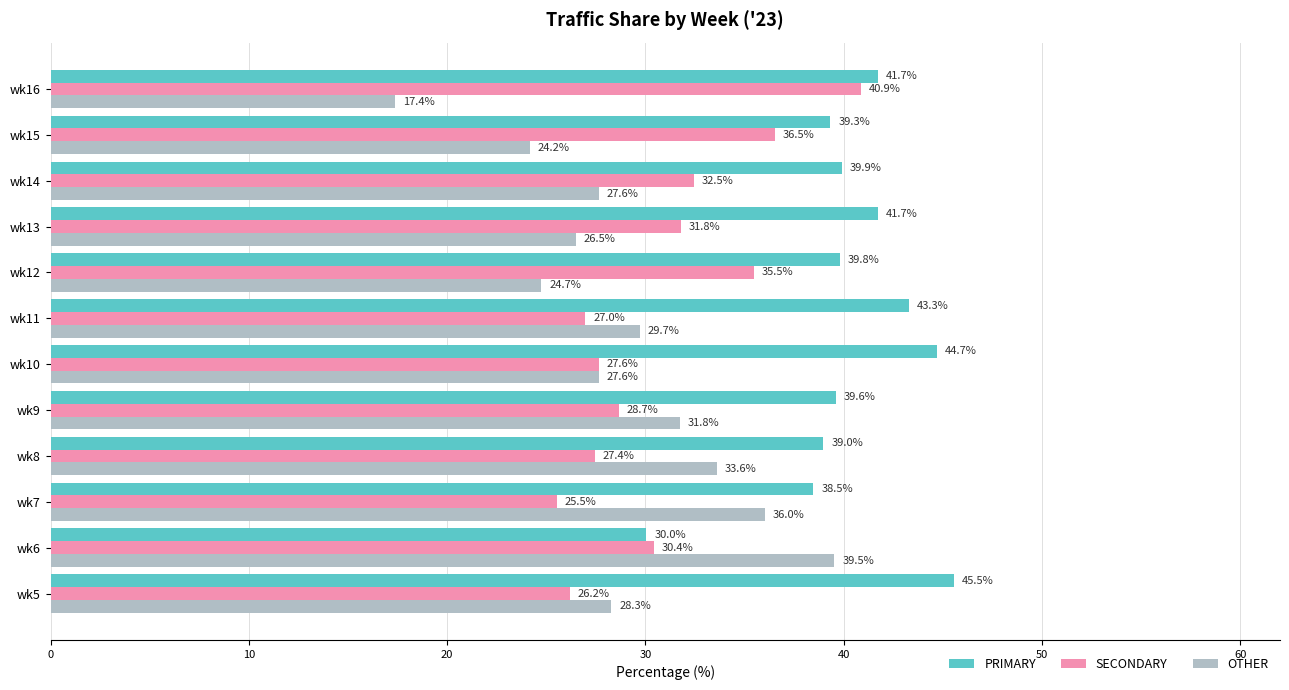

What is the average value of the OTHER series?

28.9